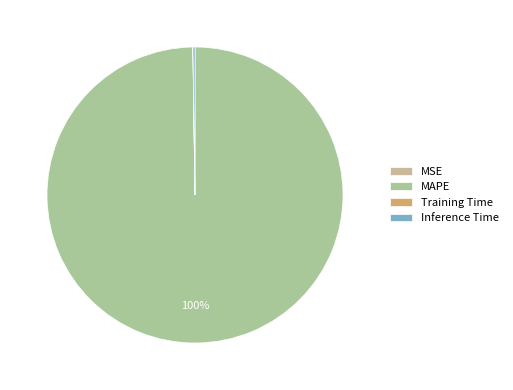

Does any single category account for the majority?

Yes